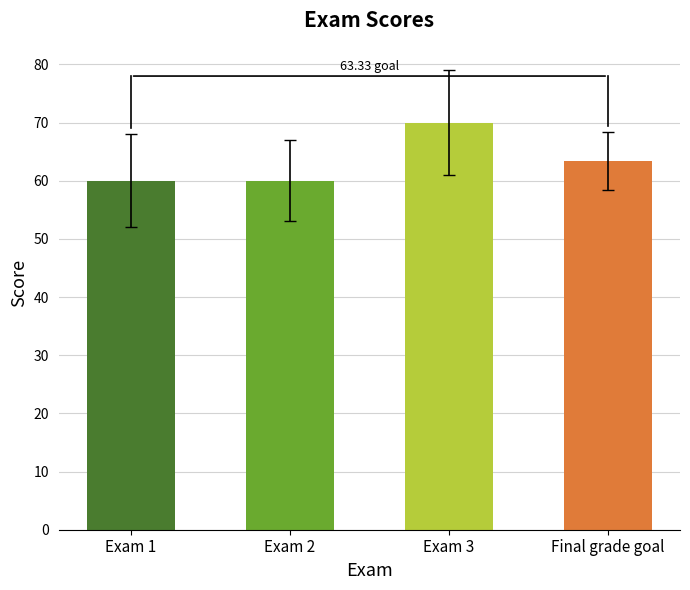

Which category has the highest value across all series?

Exam 3